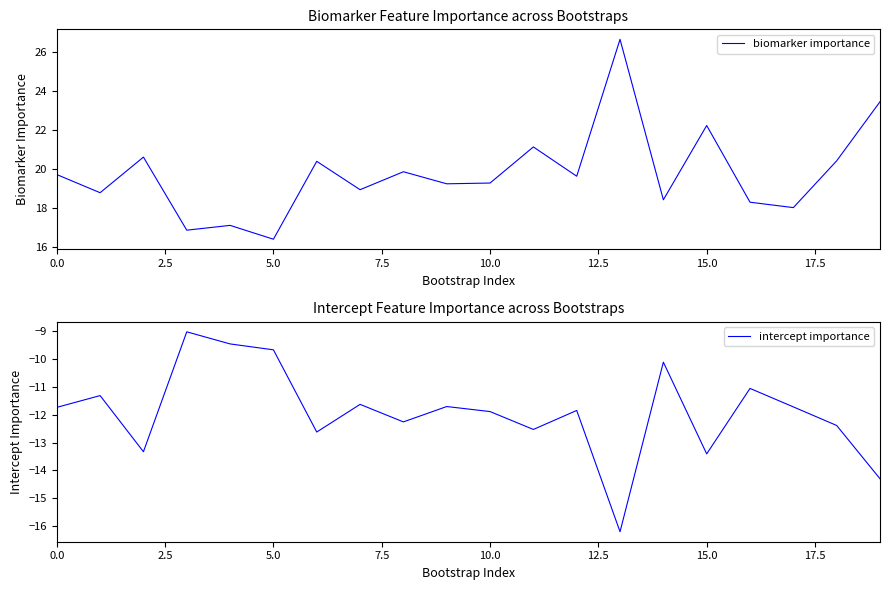

In biomarker importance, how many points are lower than both neighbors (excluding endpoints)?

8